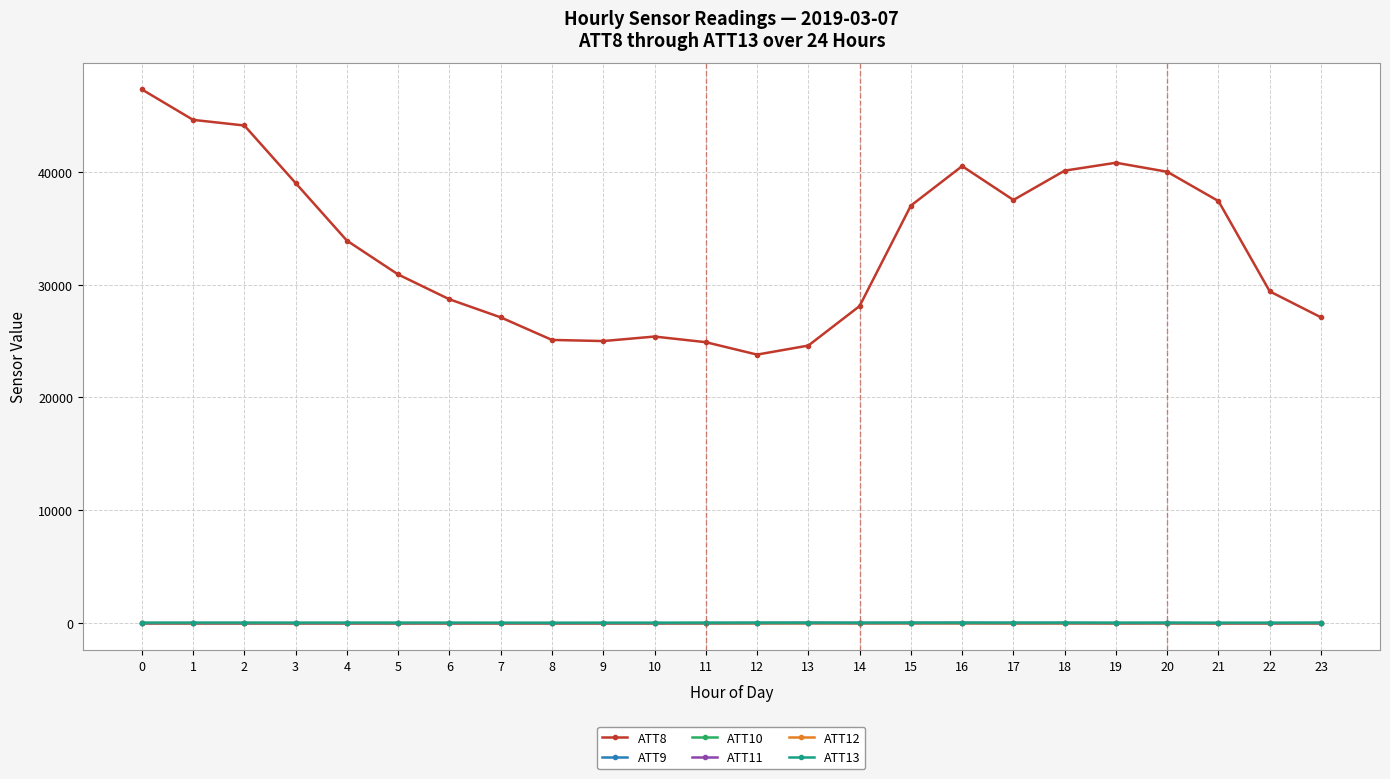

Which series has the largest total across all categories?

ATT8